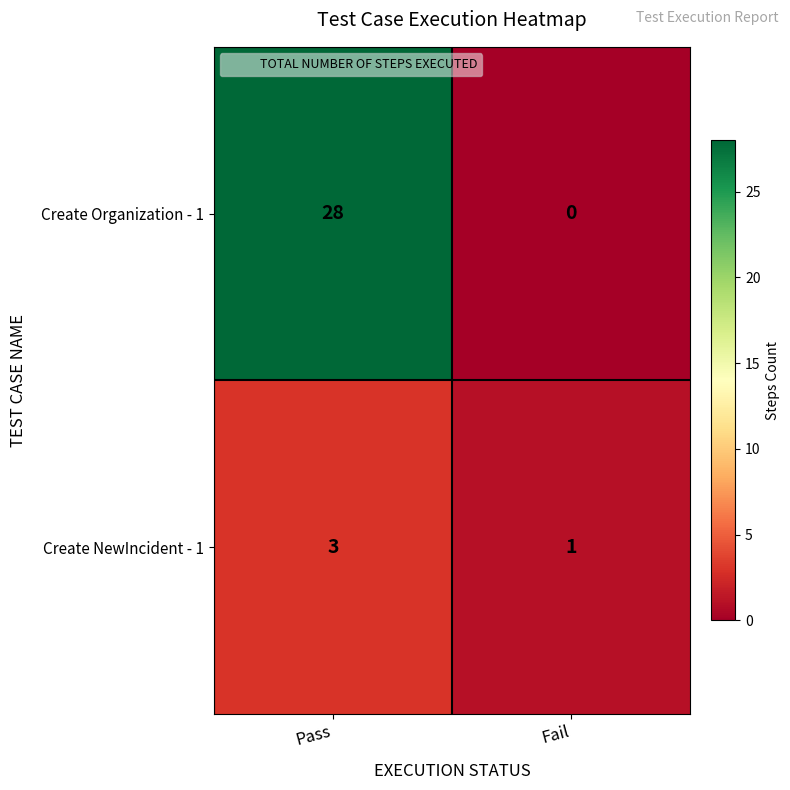

Reading left to right, extract all data points from this chart.

Create Organization - 1: Pass=28	Fail=0
Create NewIncident - 1: Pass=3	Fail=1